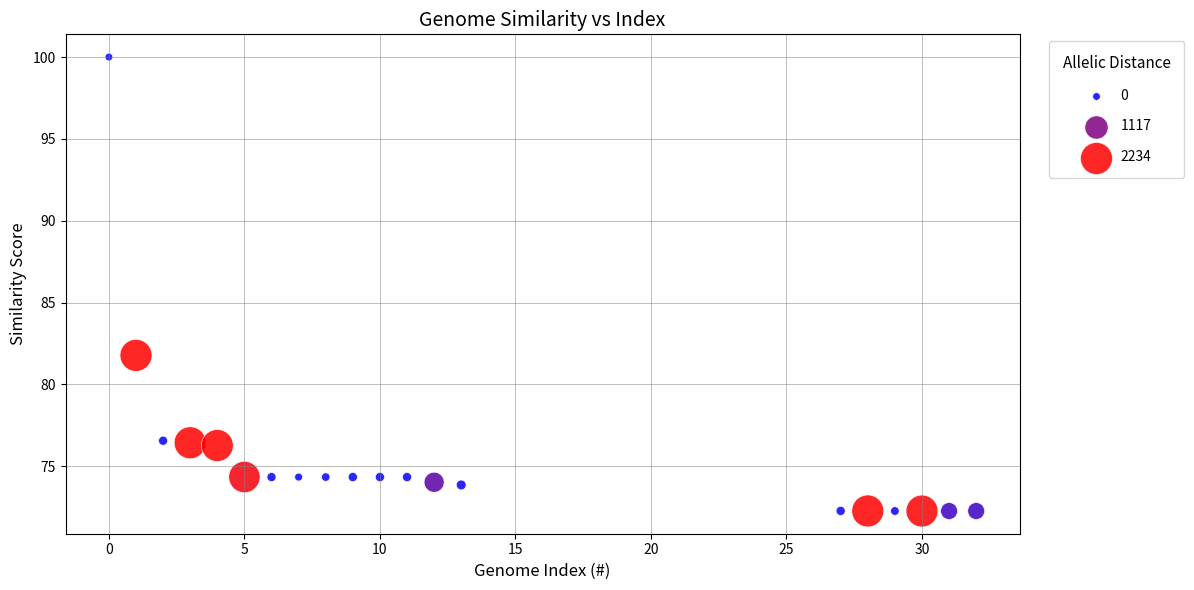

What is the range of Y values (max minus min)?

27.7